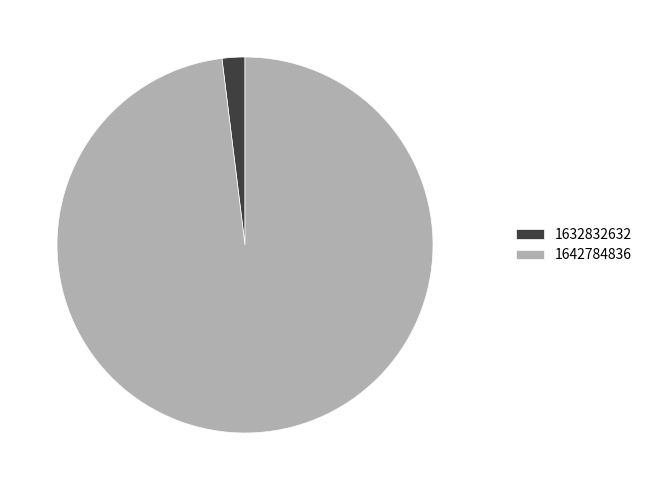

Which slice is the smallest?

1632832632